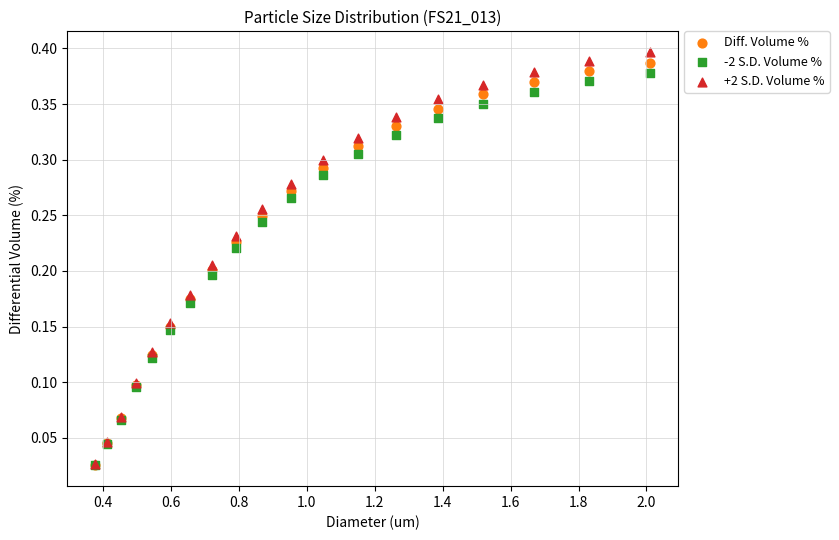

What are all the series names shown in the legend?

Diff. Volume %, -2 S.D. Volume %, +2 S.D. Volume %